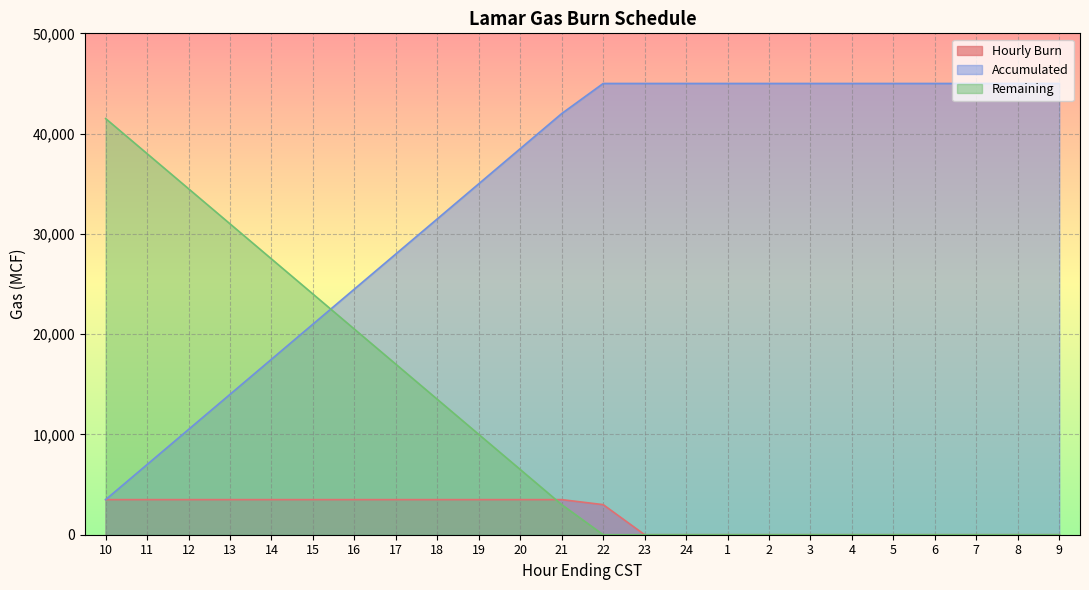

What is the value of the Hourly Burn point at the 1st from the left?

3500